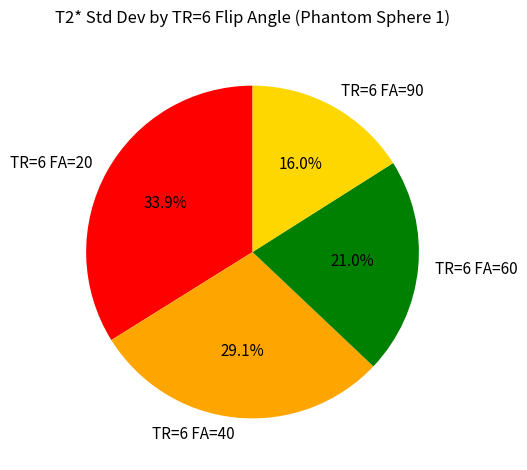

Rank the categories by value from lowest to highest.

TR=6 FA=90, TR=6 FA=60, TR=6 FA=40, TR=6 FA=20